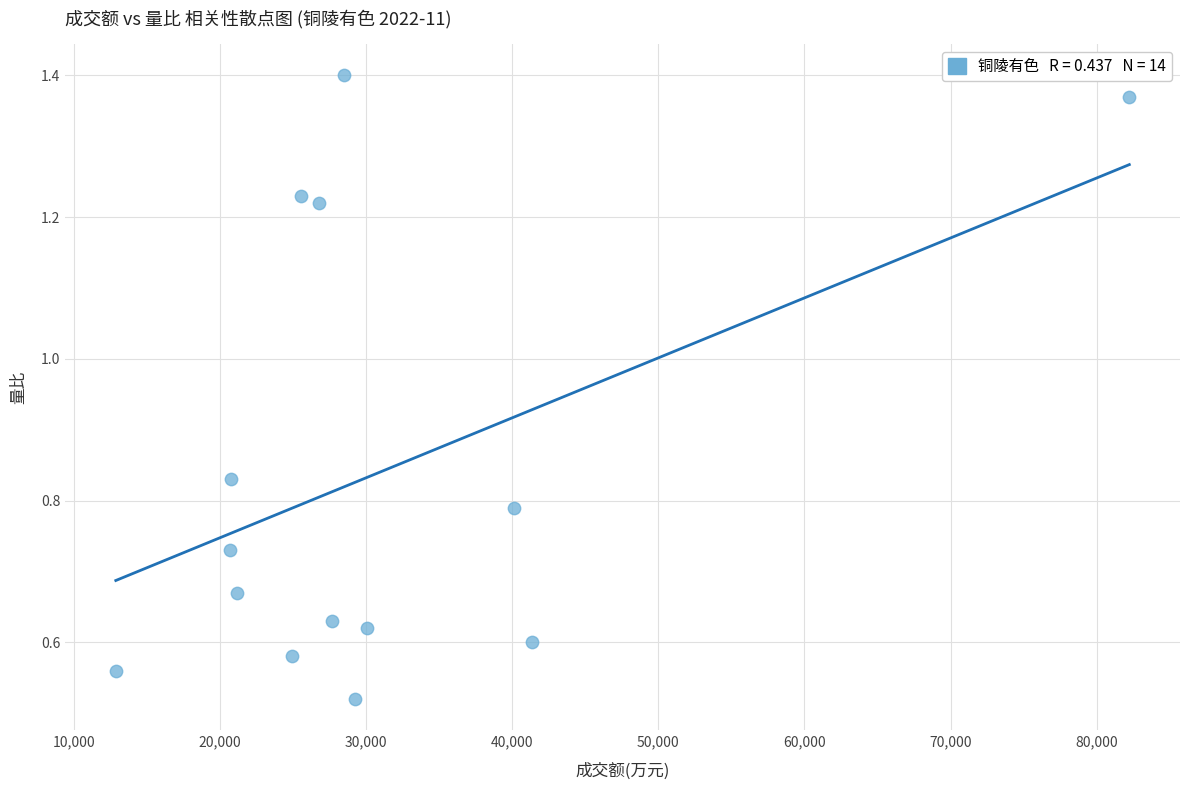

What is the range of X values (max minus min)?

69370.0